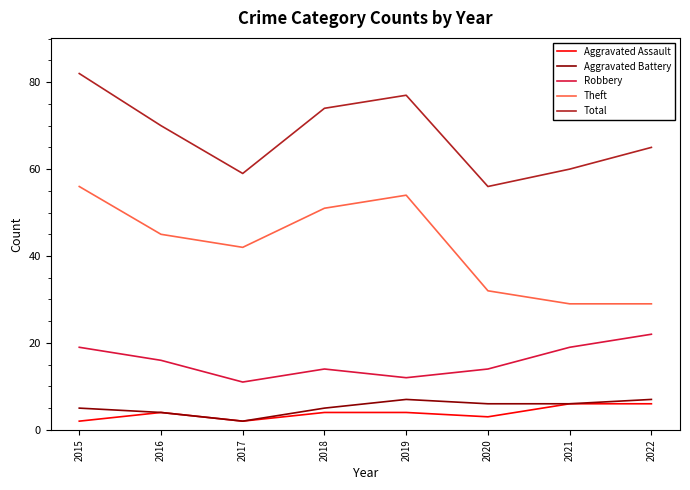

What is the maximum value for Aggravated Battery?

7